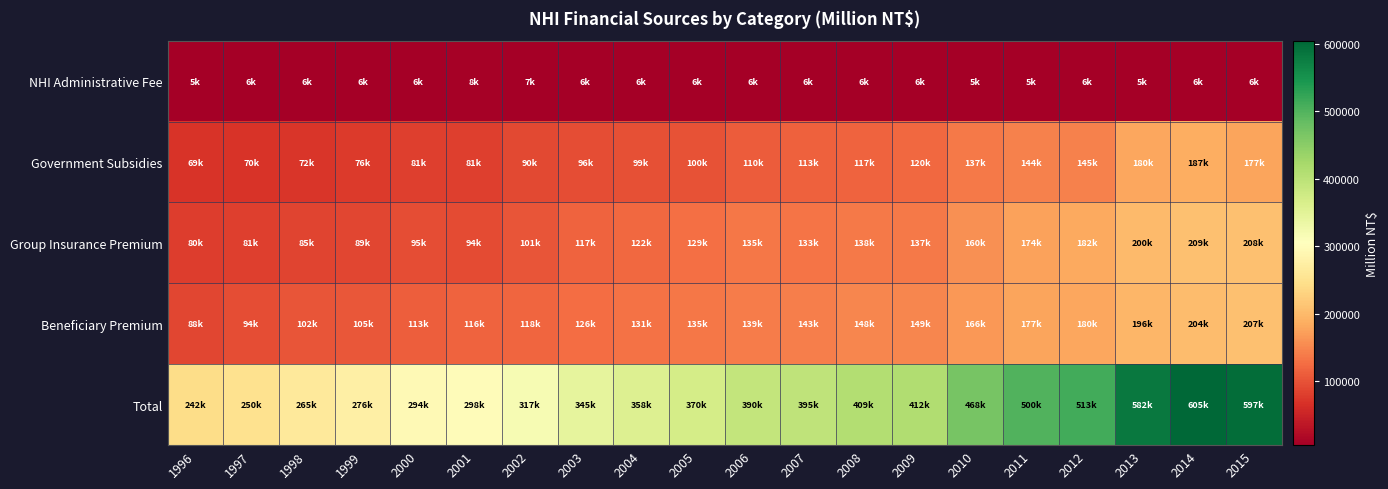

What is the difference between the highest and lowest values at 1997?

244404.4